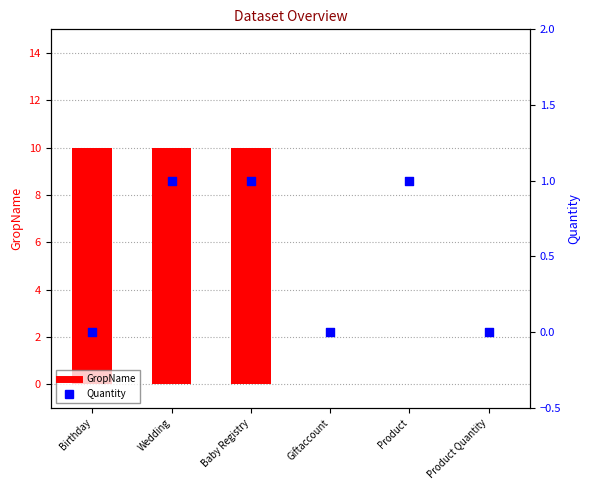

Which series contains the highest Y value?

GropName